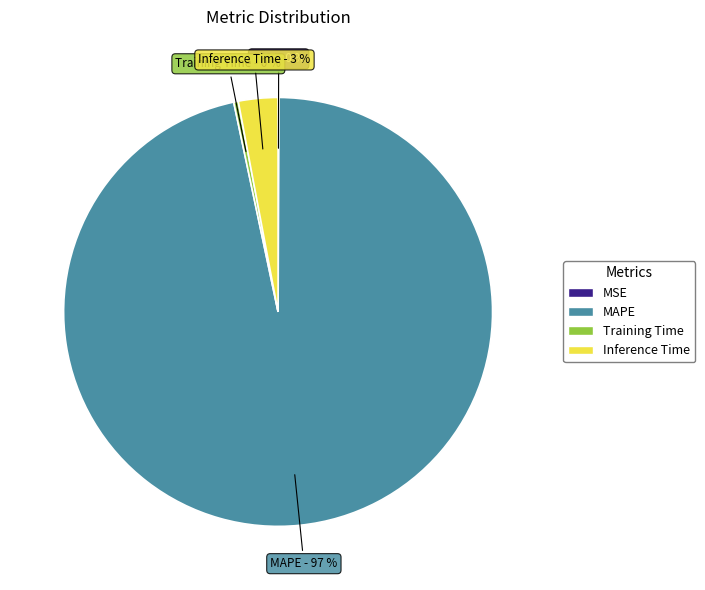

Between Inference Time and MAPE, which is larger?

MAPE